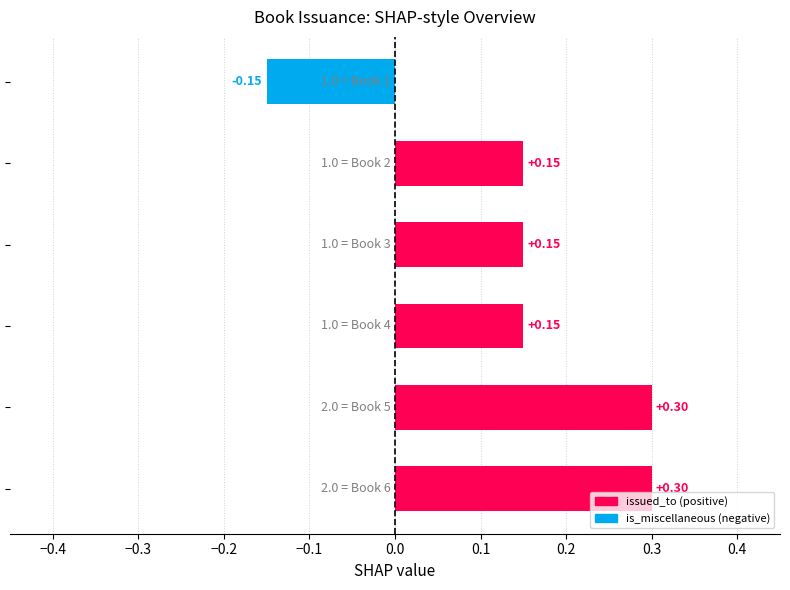

What is the sum of all values?

0.9